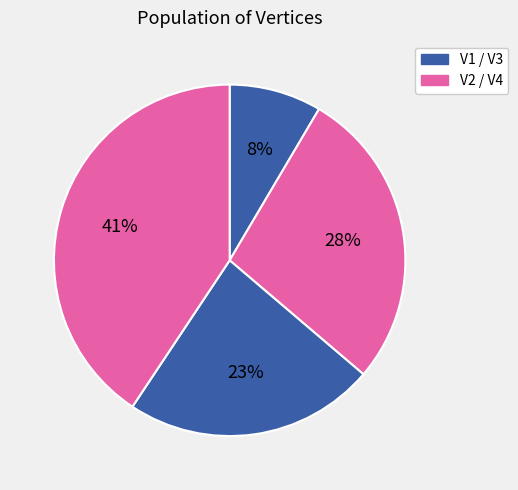

How many slices are in this pie chart?

4